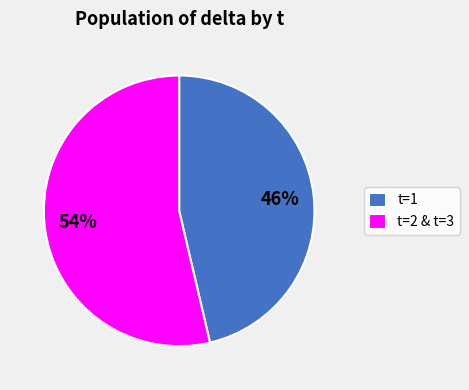

Which category has the biggest portion of the pie?

t=2 & t=3